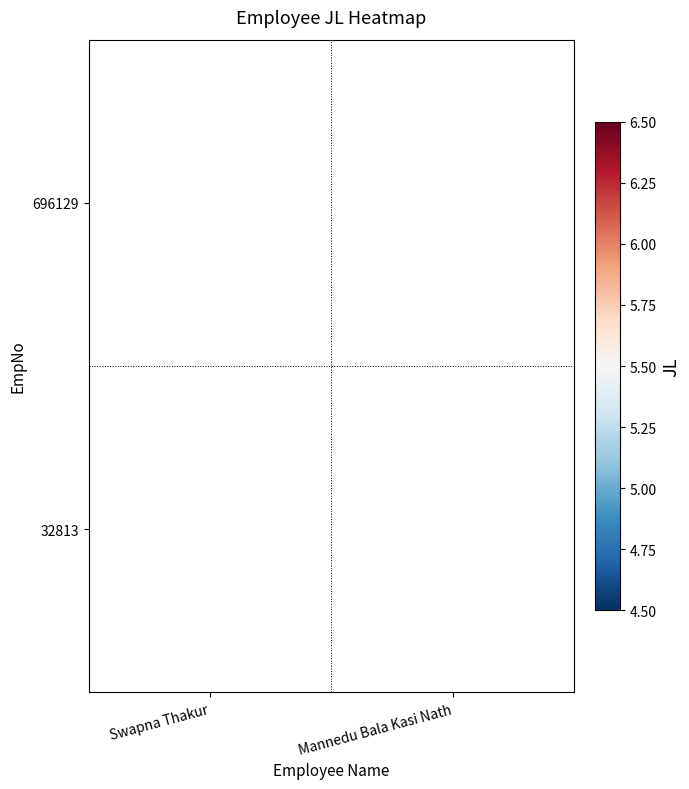

Is it true that 696129 equals 8 at Swapna Thakur?

False